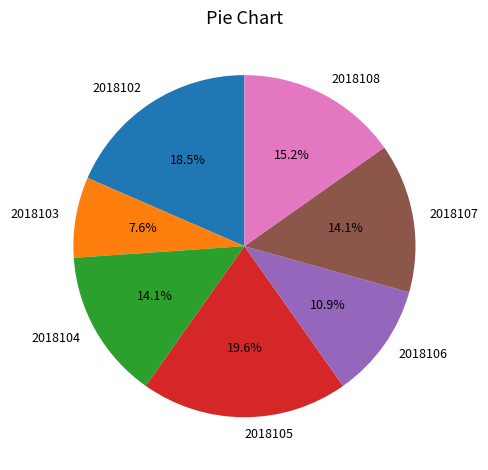

To the nearest percent, what percentage of the pie is 2018108?

15%